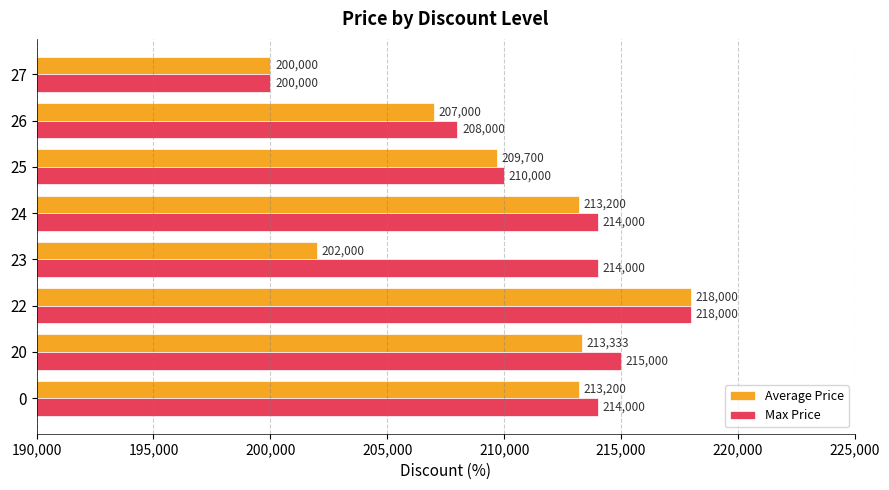

How many data points in Average Price are less than 213200?

4